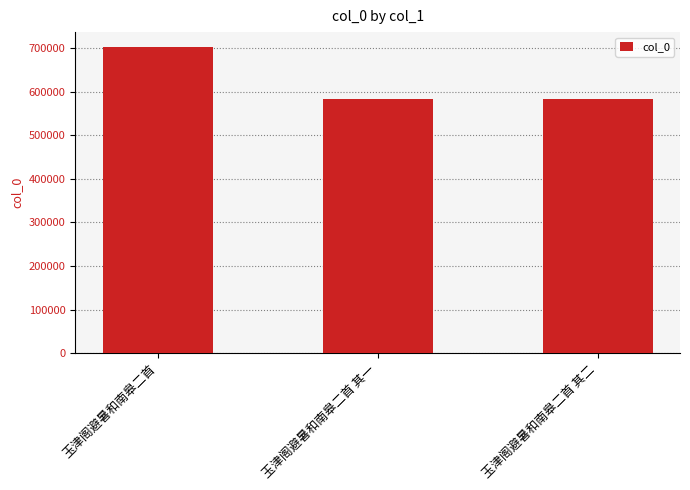

How many categories are shown in the chart?

3